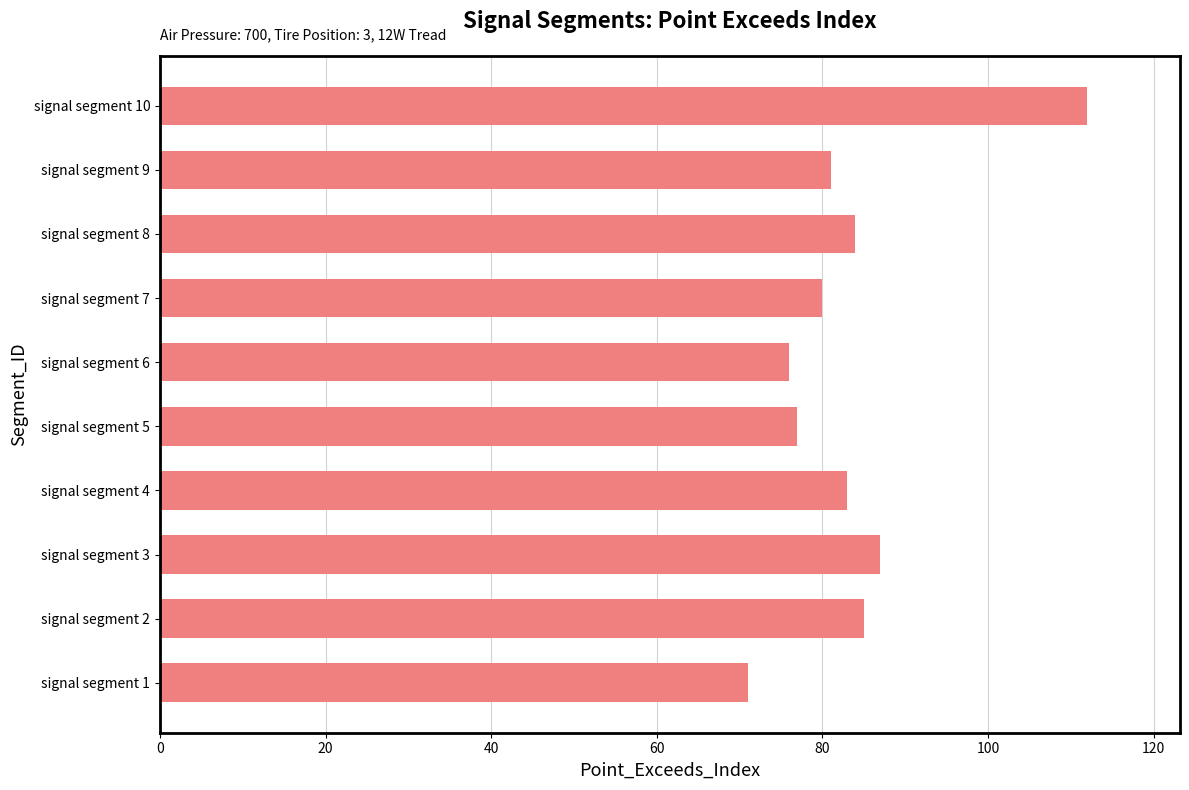

Rank the categories by value from highest to lowest.

signal segment 10, signal segment 3, signal segment 2, signal segment 8, signal segment 4, signal segment 9, signal segment 7, signal segment 5, signal segment 6, signal segment 1